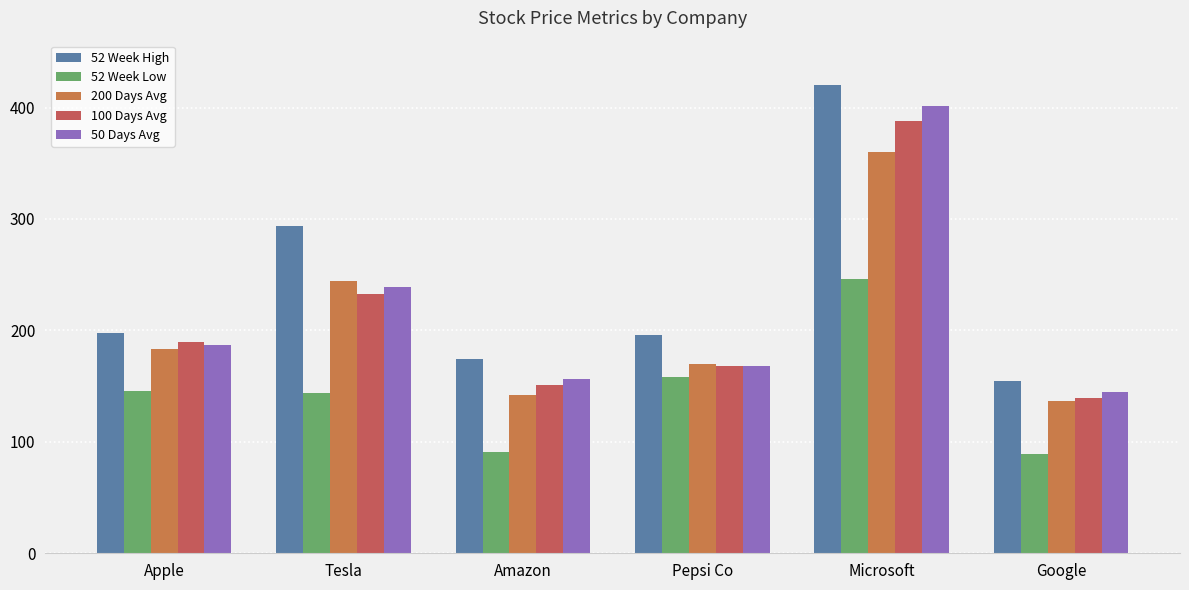

Does the chart contain stacked bars?

No